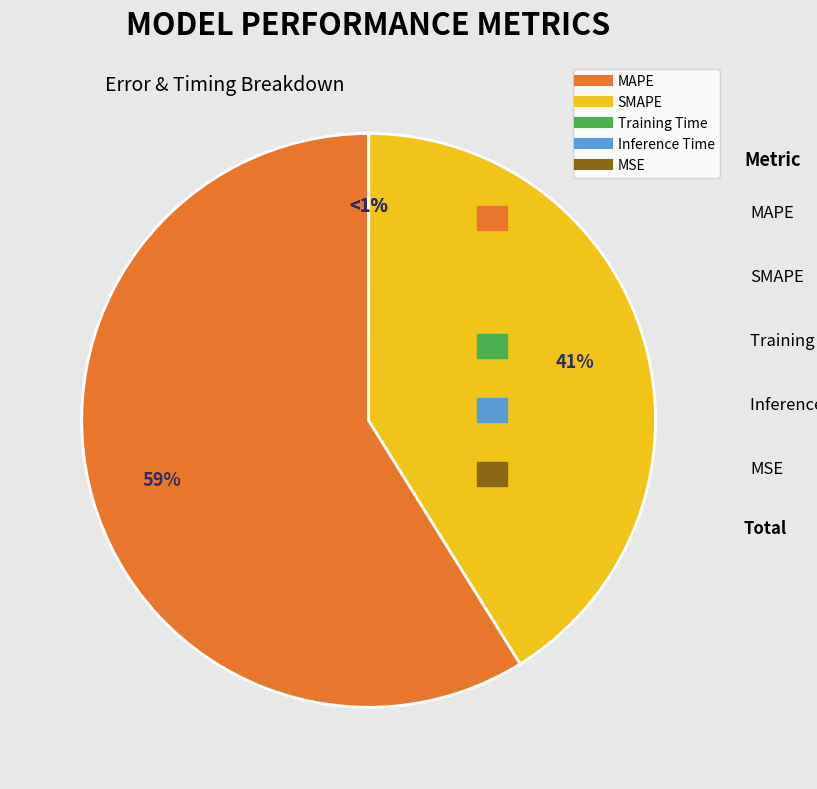

What is the change in value from MAPE to Inference Time?

-86.2